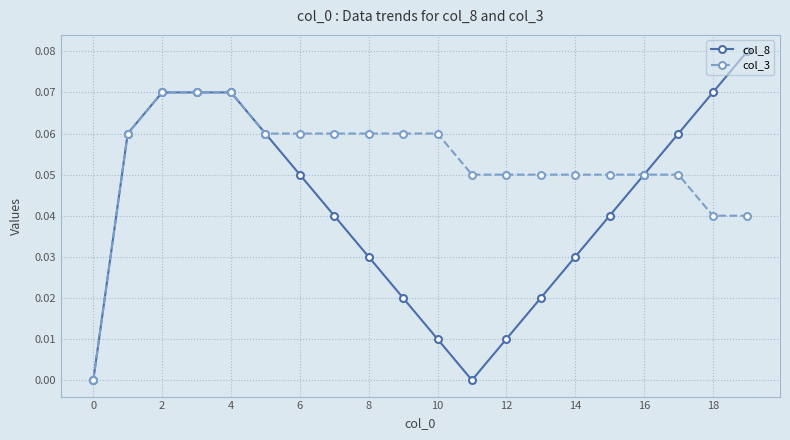

Rank the series by their average value, from lowest to highest.

col_8, col_3